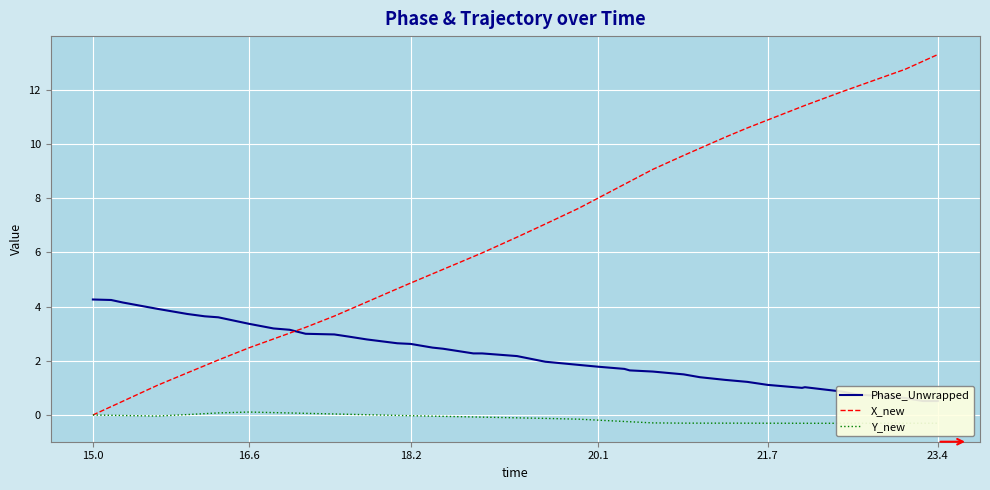

How many categories are shown in the chart?

40